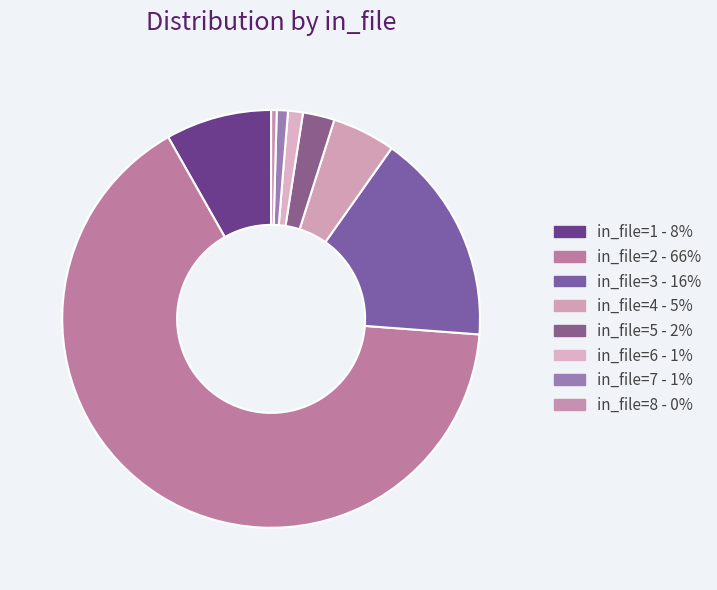

Count the number of slices in the pie.

8